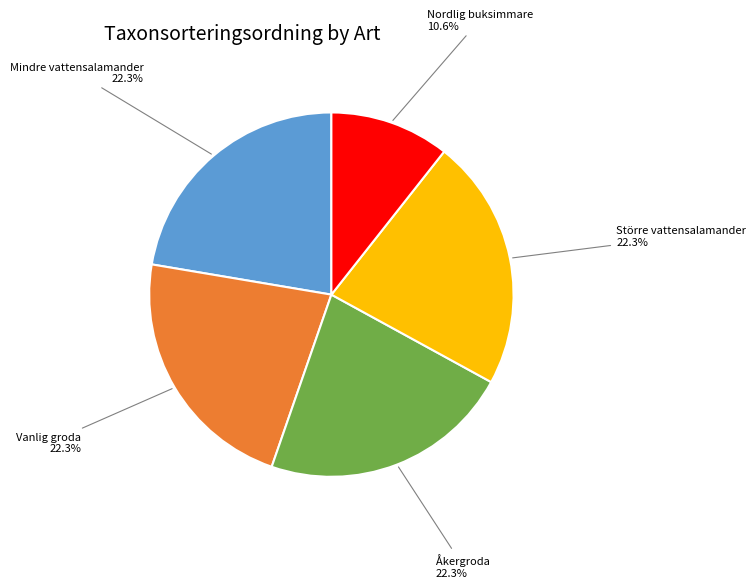

To the nearest percent, what is the average slice percentage?

20%